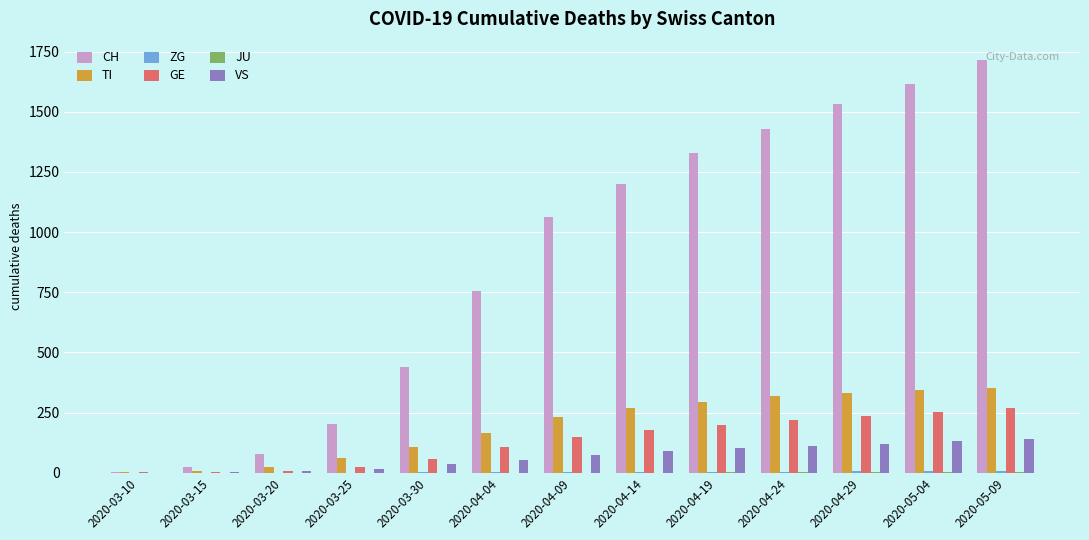

What is the sum of all CH values?

11384